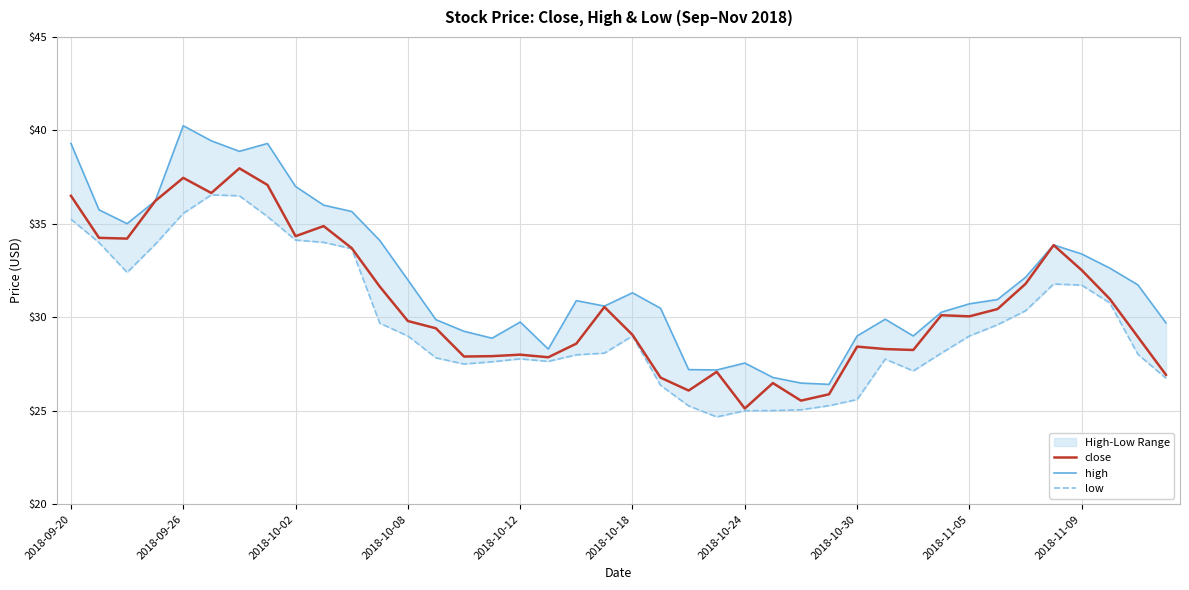

What is the sum of all high values?

1283.1